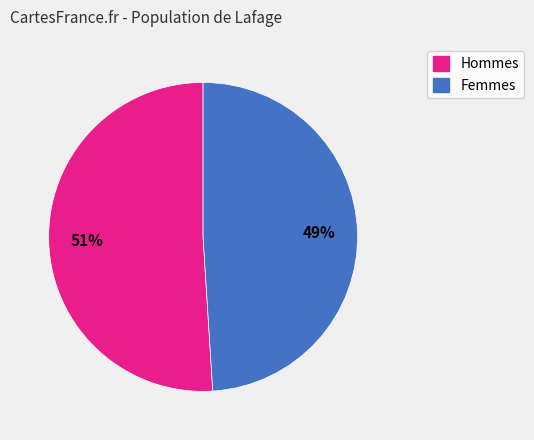

To the nearest percent, what is the average slice percentage?

50%